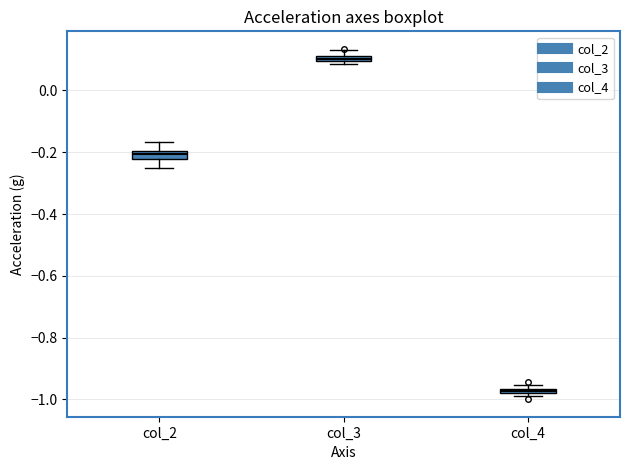

Where is the upper edge of the box for col_4 on the y-axis? The values are not printed on the chart, so give them approximately, as read against the axis.

-0.96